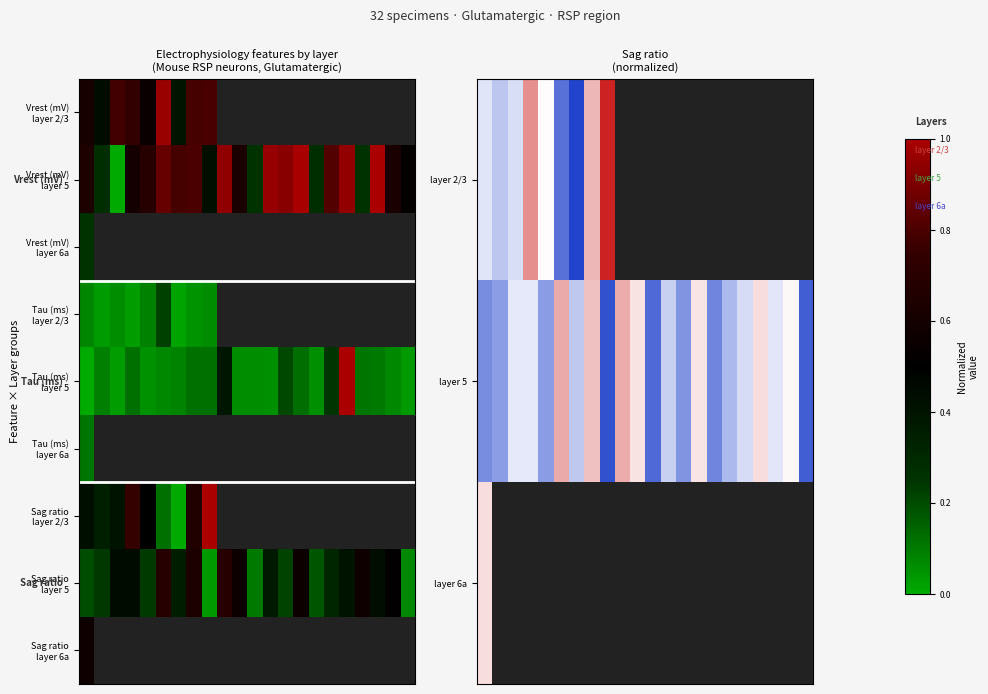

Which category has the lowest value across all series?

6